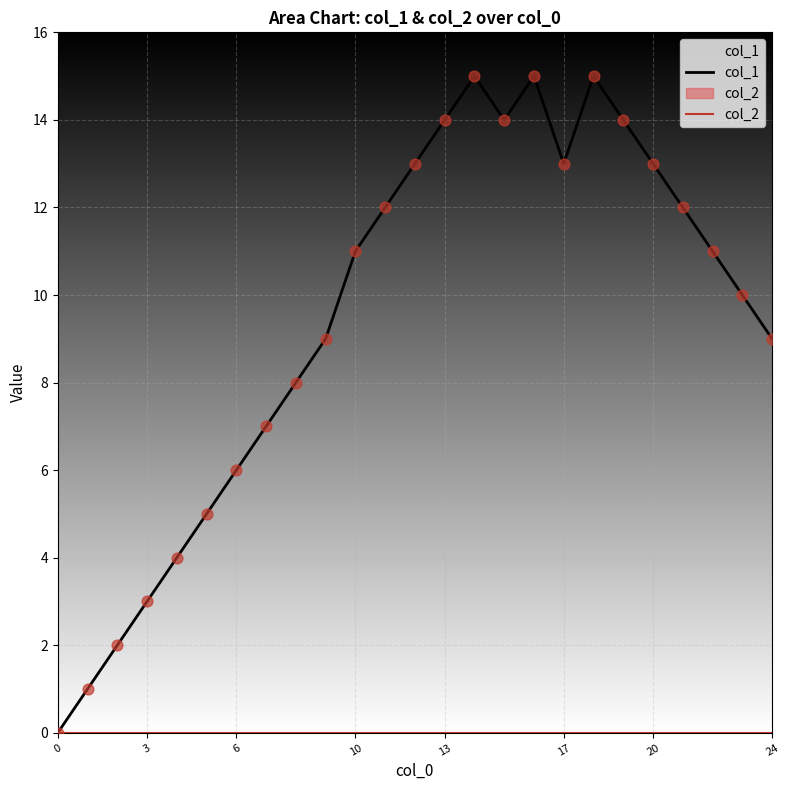

What are all the series names shown in the legend?

col_1, col_2